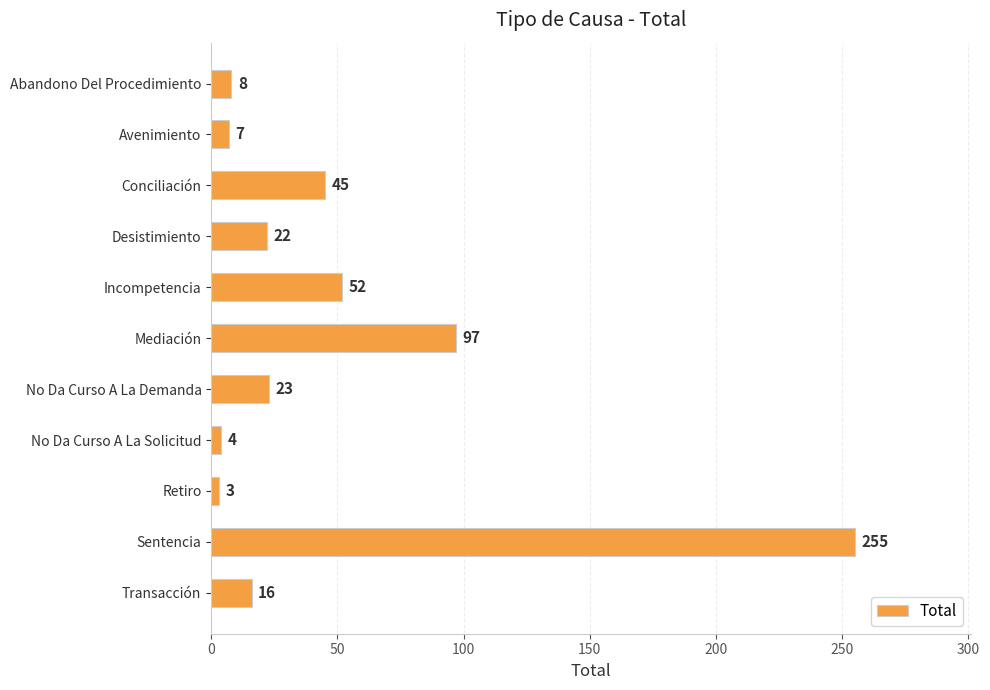

Which has a higher value, No Da Curso A La Demanda or Desistimiento?

No Da Curso A La Demanda